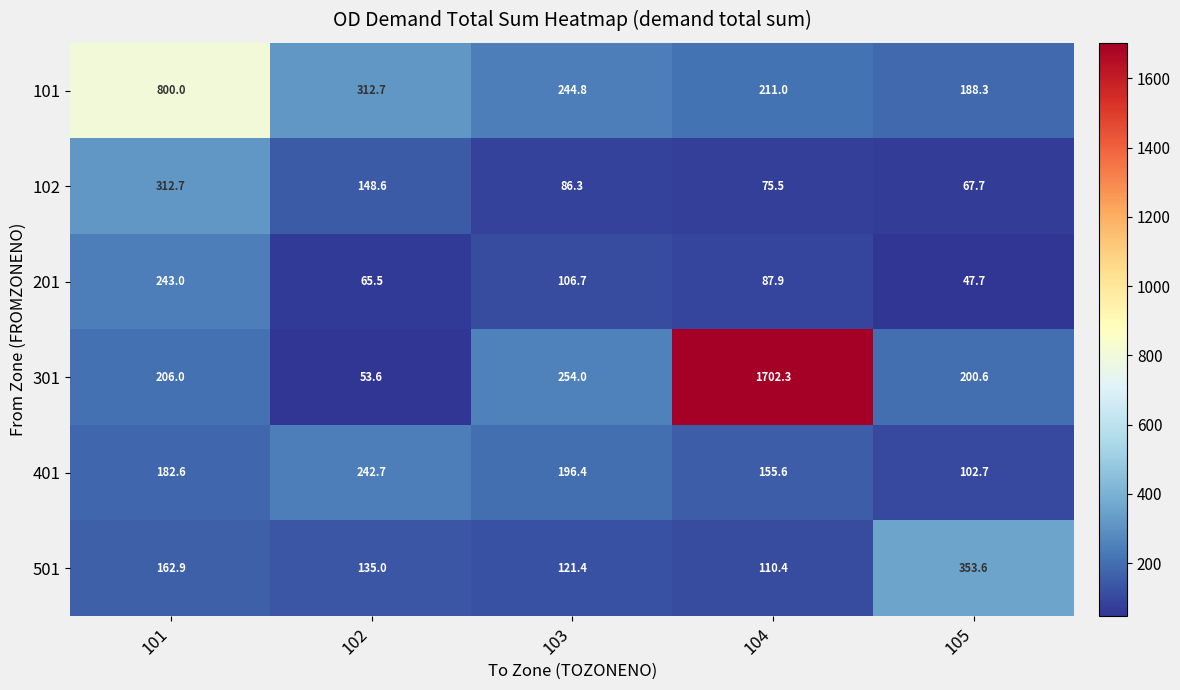

Between 101 and 102, which series saw the biggest shift?

101